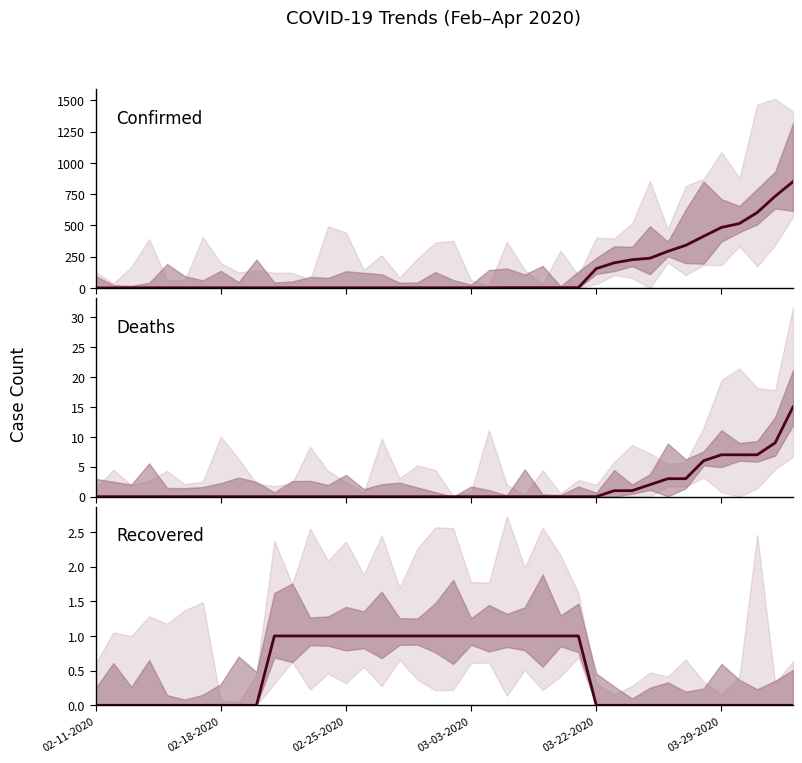

True or false: Recovered has more than 2 interior local peaks.

False